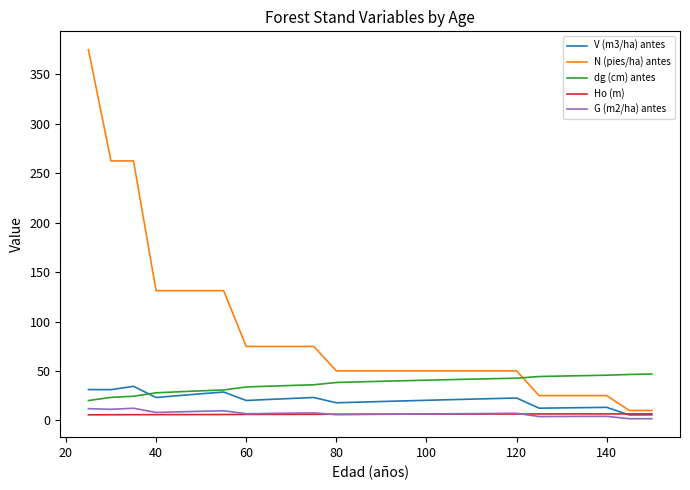

True or false: G (m2/ha) antes and N (pies/ha) antes intersect in this chart.

False